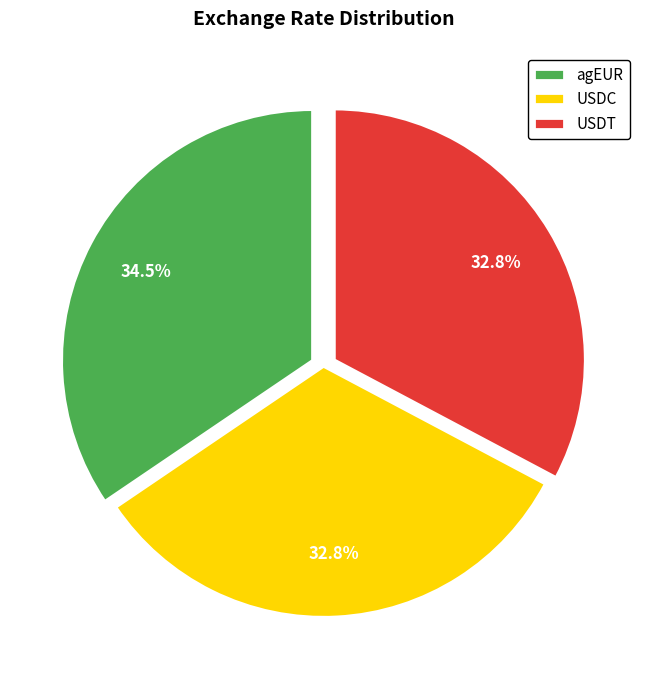

To the nearest percent, what is the combined percentage of USDT and agEUR?

67%